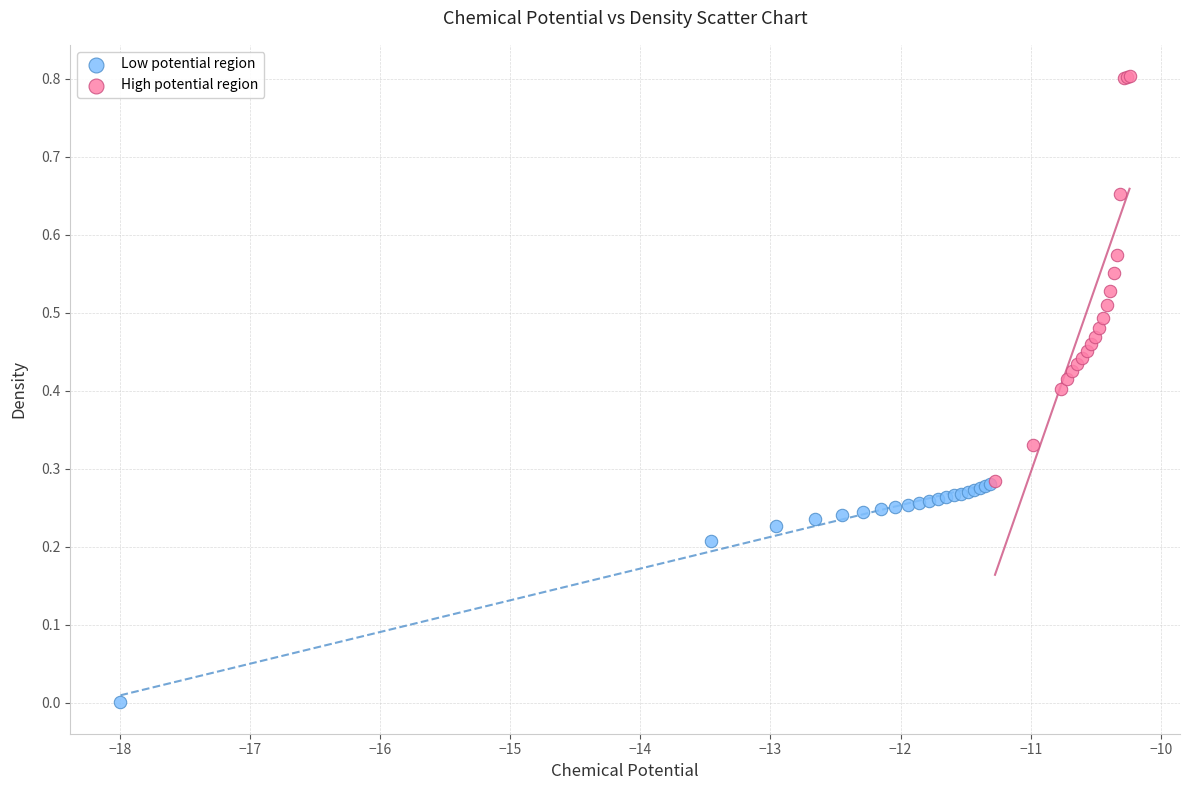

Which series has the widest spread of Y values?

High potential region